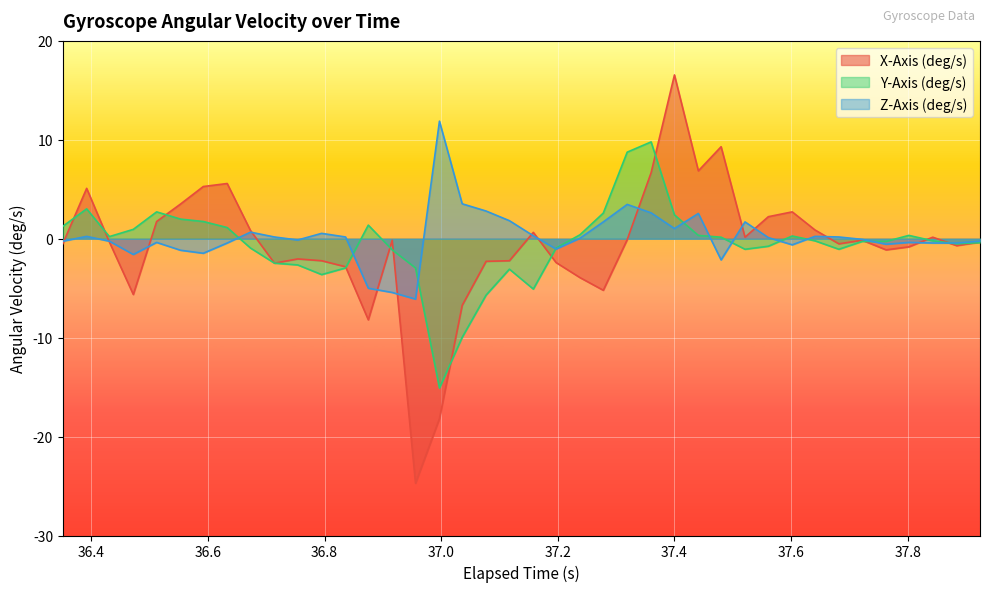

Which series has the largest range (max minus min)?

X-Axis (deg/s)